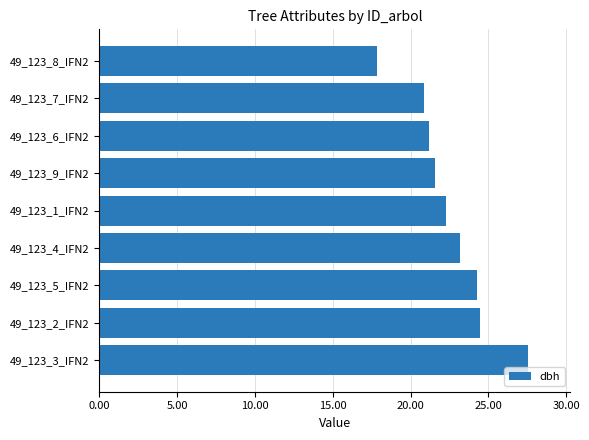

What is the difference between the values at 49_123_4_IFN2 and 49_123_1_IFN2?

0.9